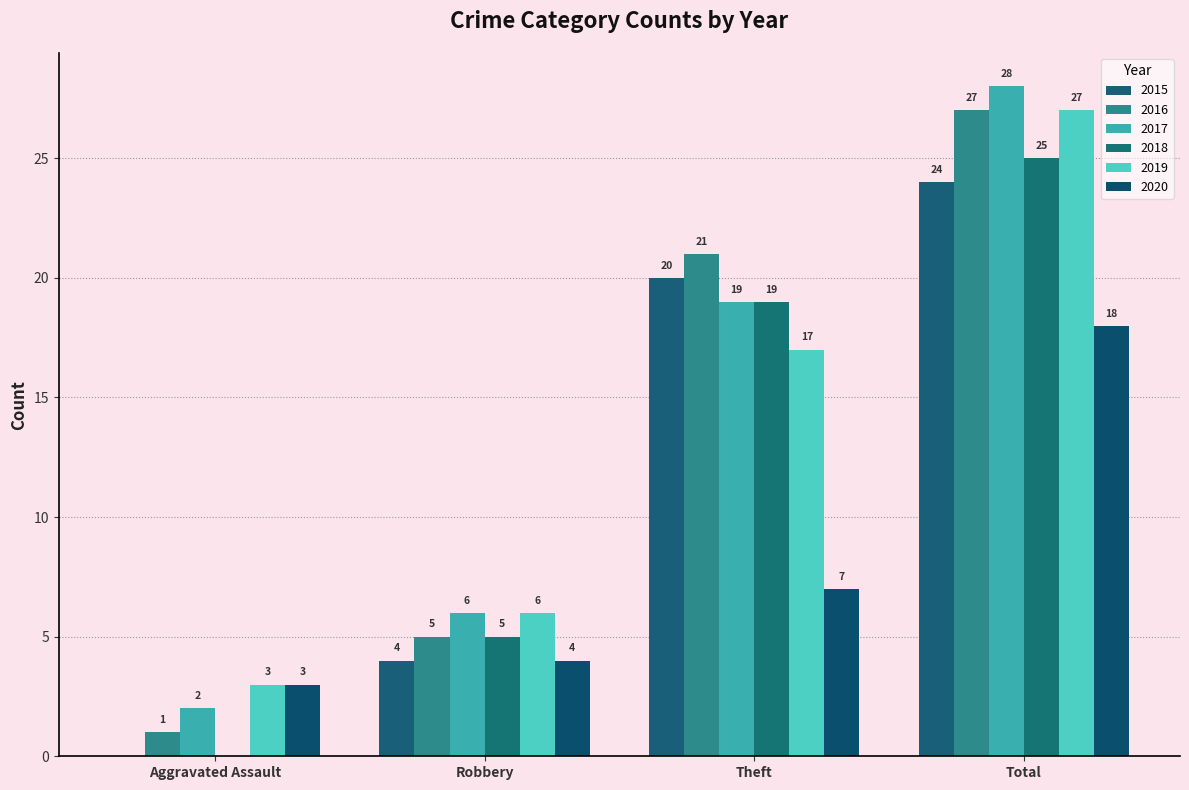

What is the difference between the highest and lowest values at Theft?

14